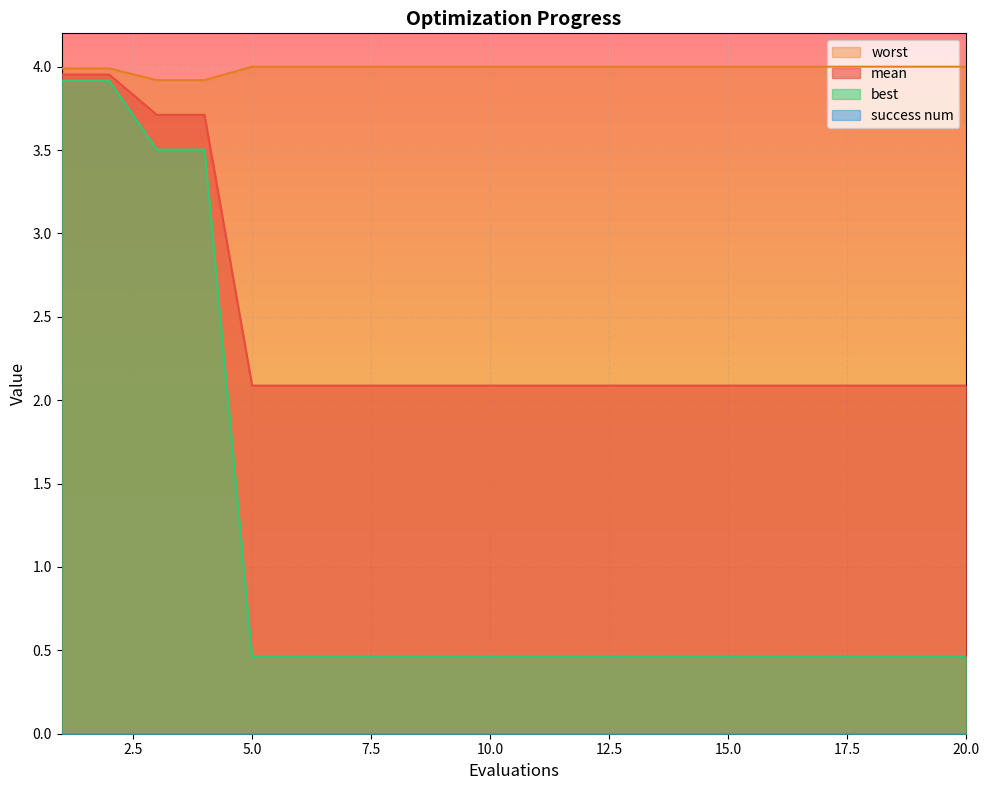

Which series has the largest total across all categories?

worst